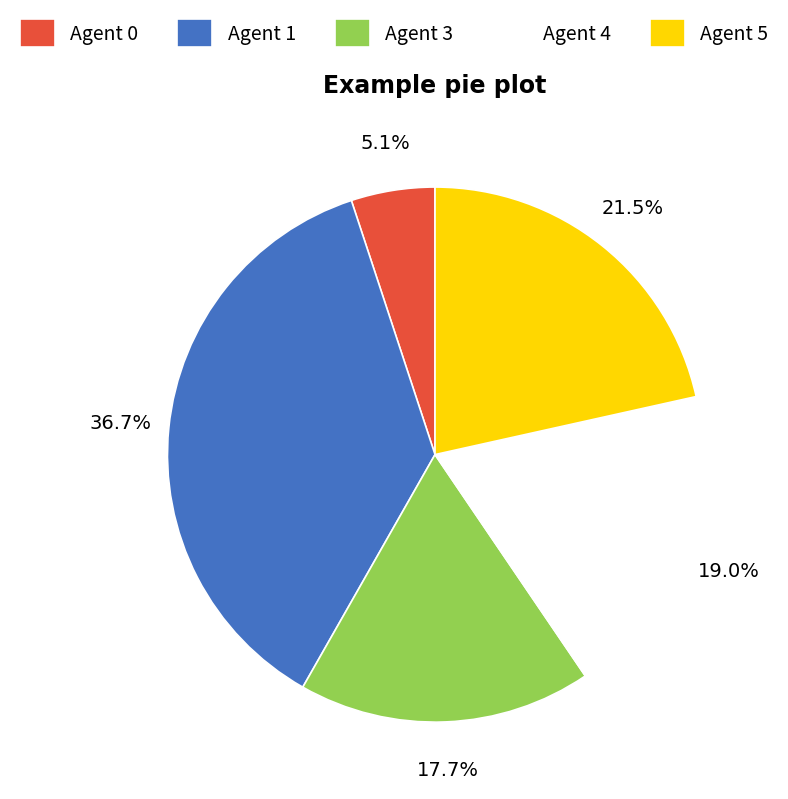

Is there any slice that represents more than half of the pie?

No